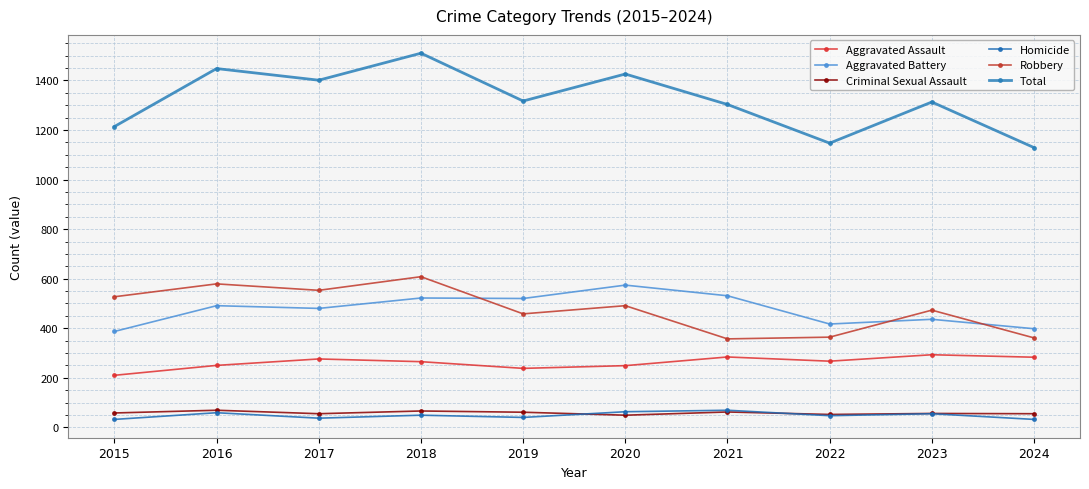

How many values in the Criminal Sexual Assault series are below 58?

5